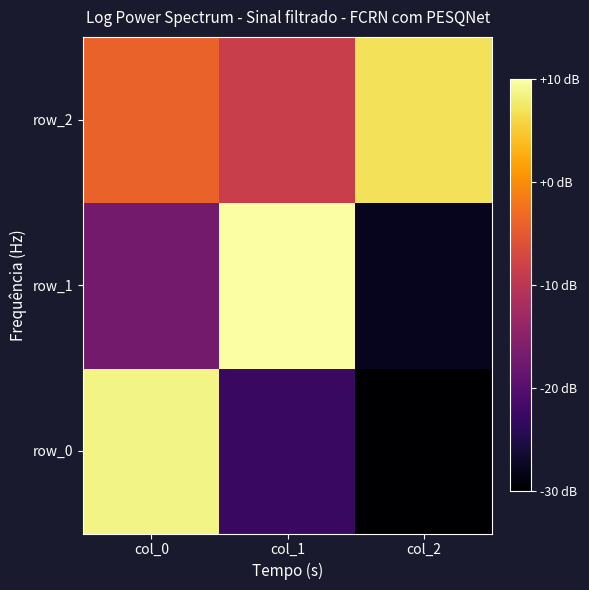

Which series changed the most between col_1 and col_2?

row_1